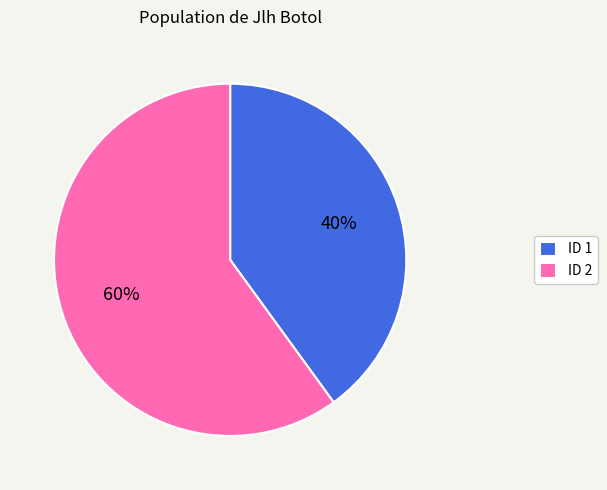

To the nearest percent, what is the difference between the largest and smallest slice percentages?

20%